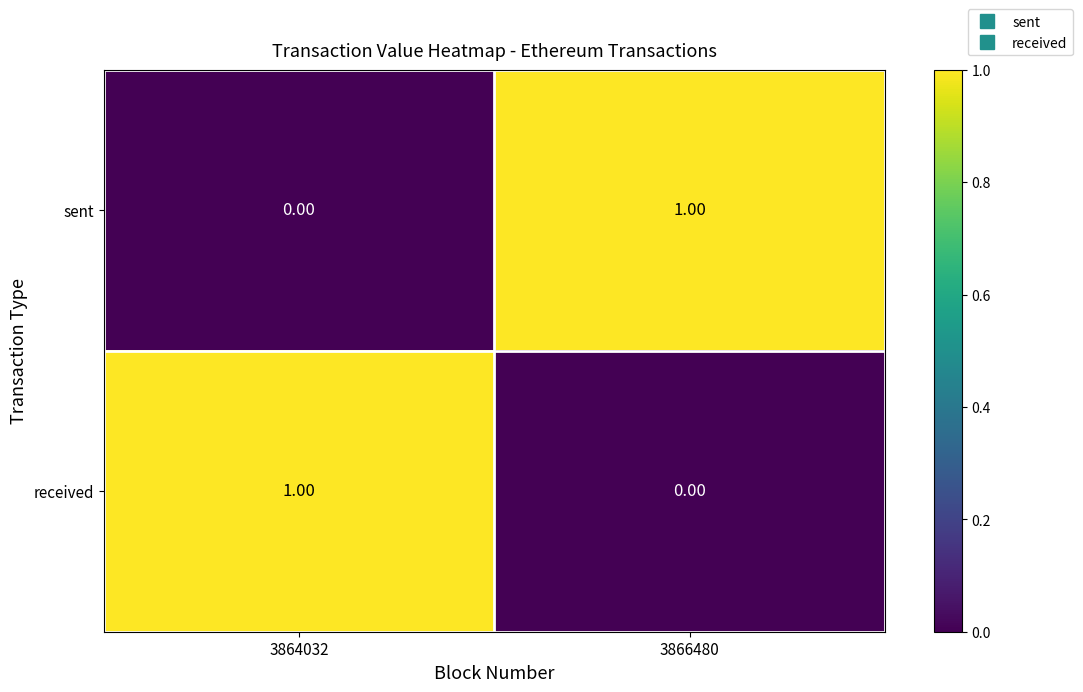

At 3864032, list the series in order from smallest to largest.

sent, received